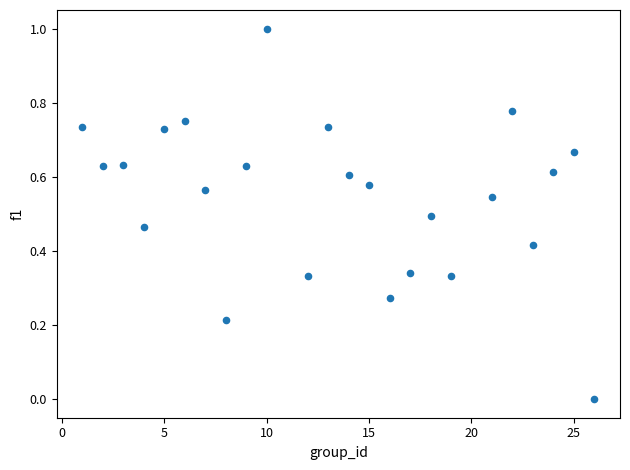

What is the range of X values (max minus min)?

25.0